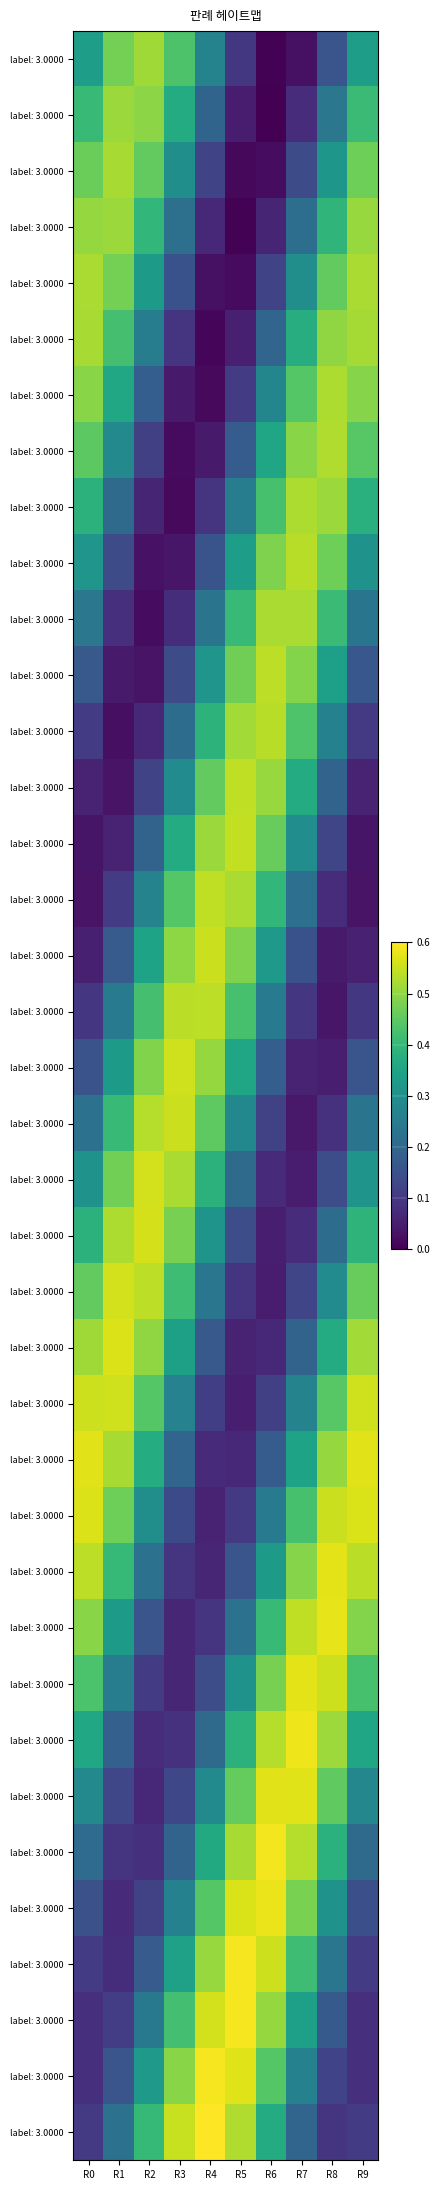

What is the spread (max minus min) of values at R9?

0.5